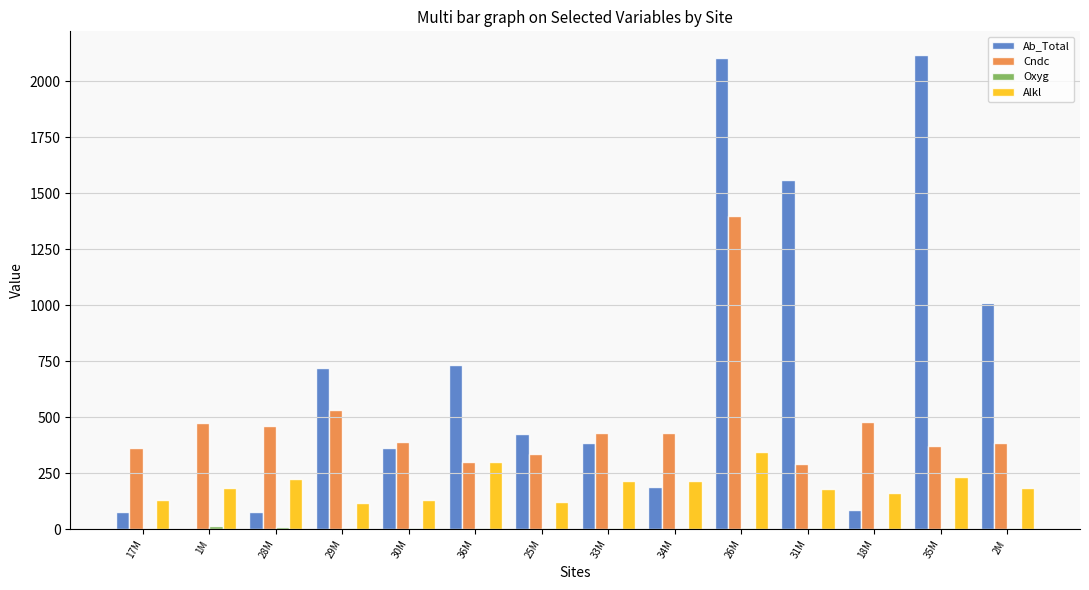

Which series has the largest total across all categories?

Ab_Total